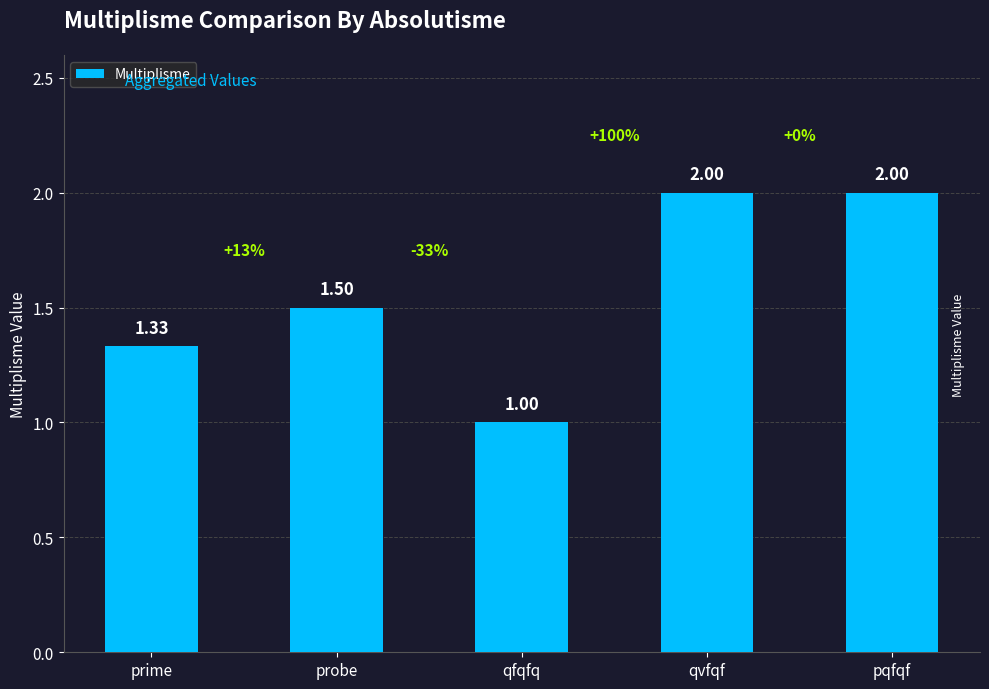

Which has a higher value, qfqfq or pqfqf?

pqfqf